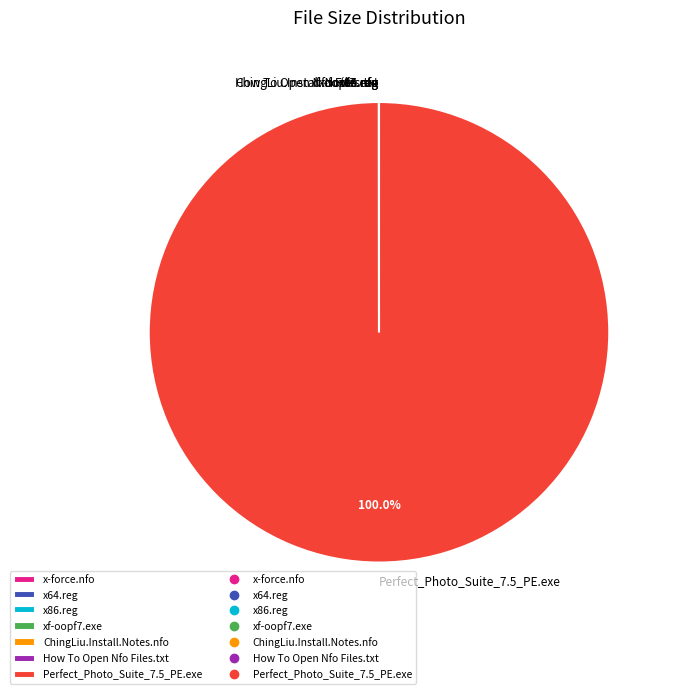

Which slice is the largest?

Perfect_Photo_Suite_7.5_PE.exe